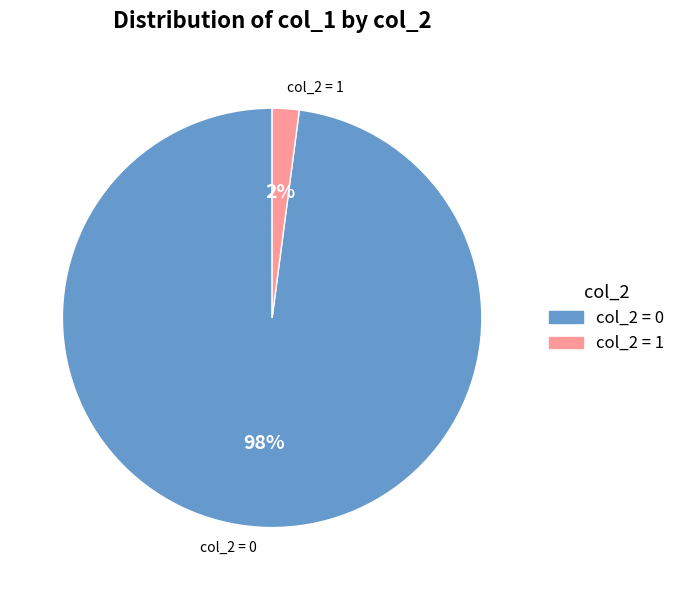

The 1 slice represents 2% of the pie. True or false?

True